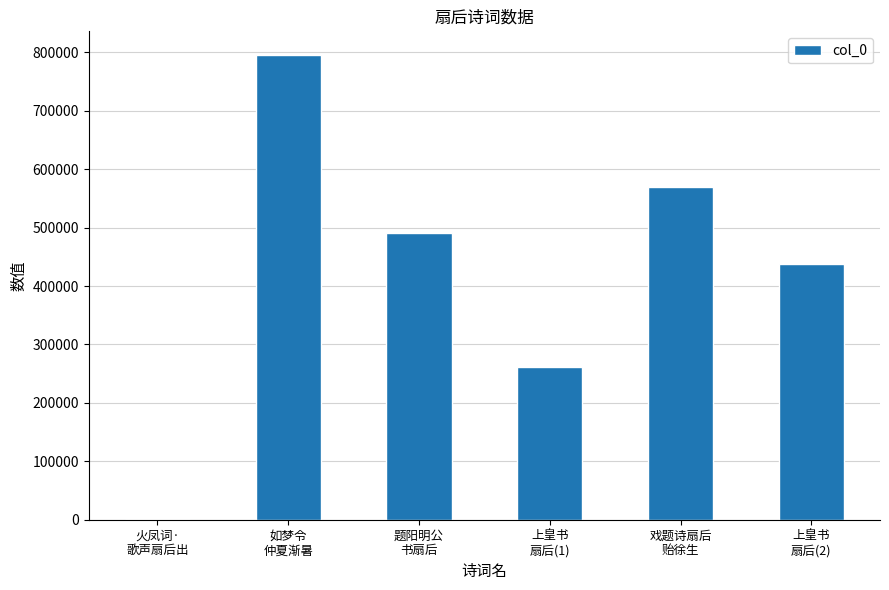

What is the greatest value displayed?

796266